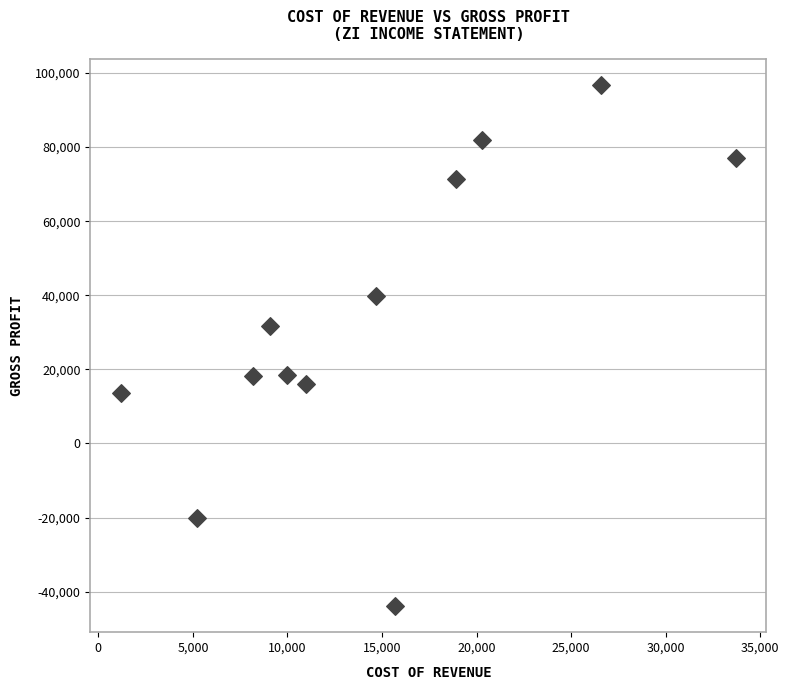

What Y value in the scatter plot is closest to 26450?

31700